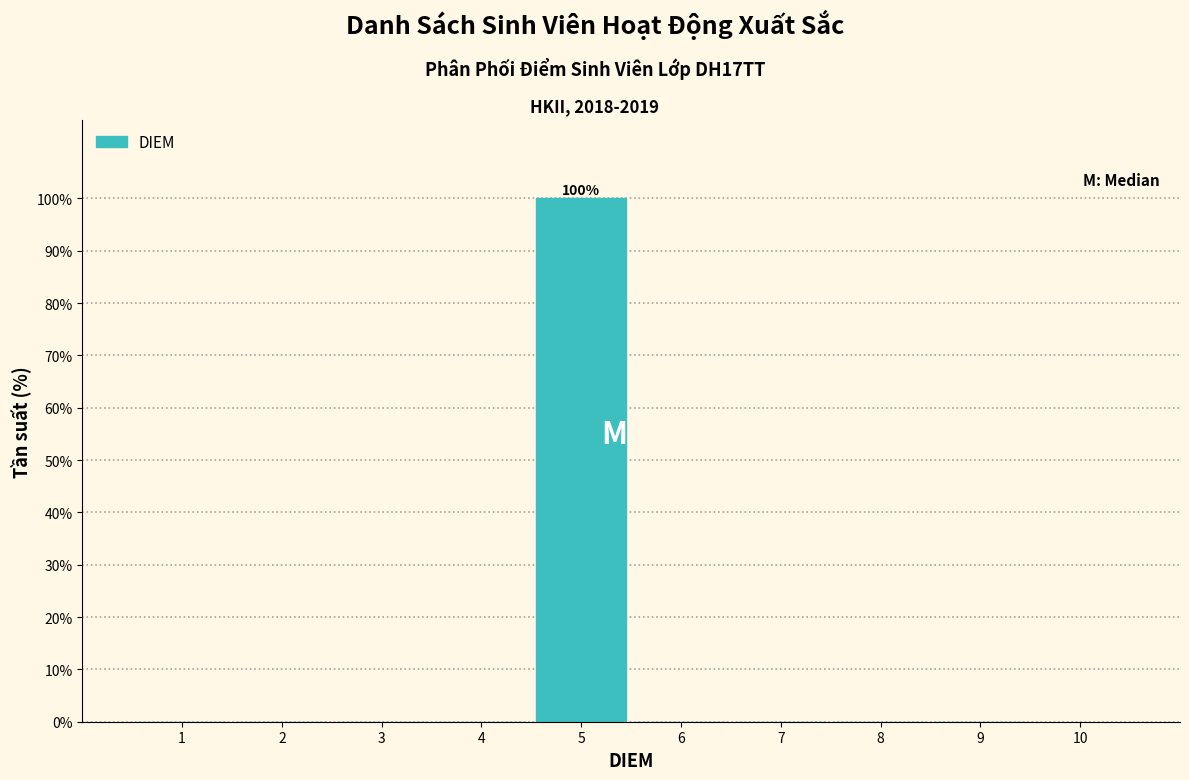

Which range on the x-axis has the tallest bar?

4.5 to 5.5